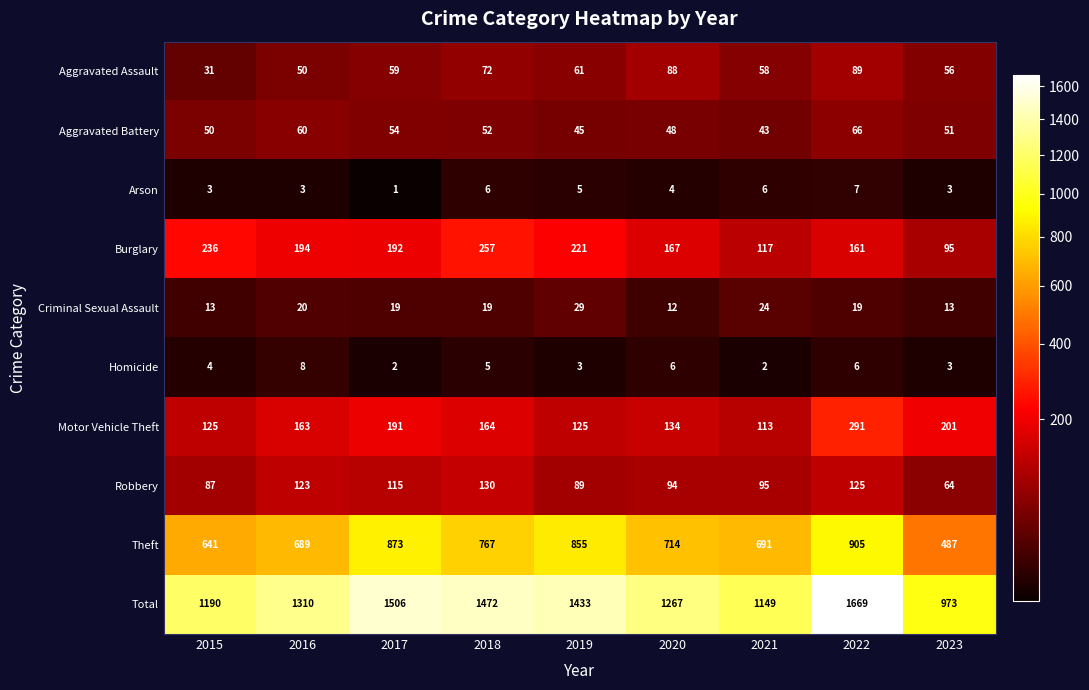

What is the total value across all series at 2018?

2944